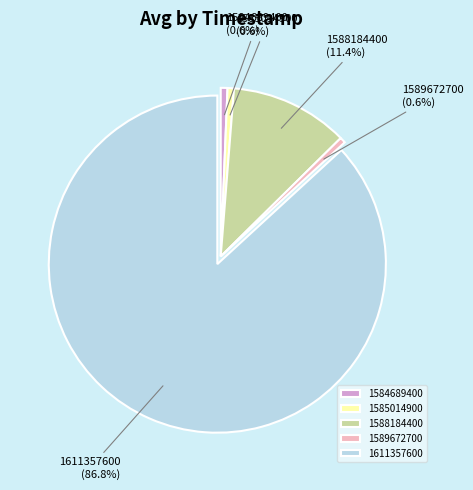

Is there a majority slice in this chart?

Yes